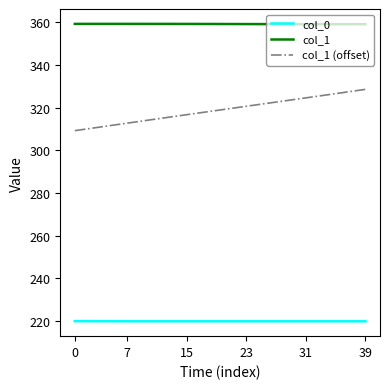

How many series are shown in this chart?

3